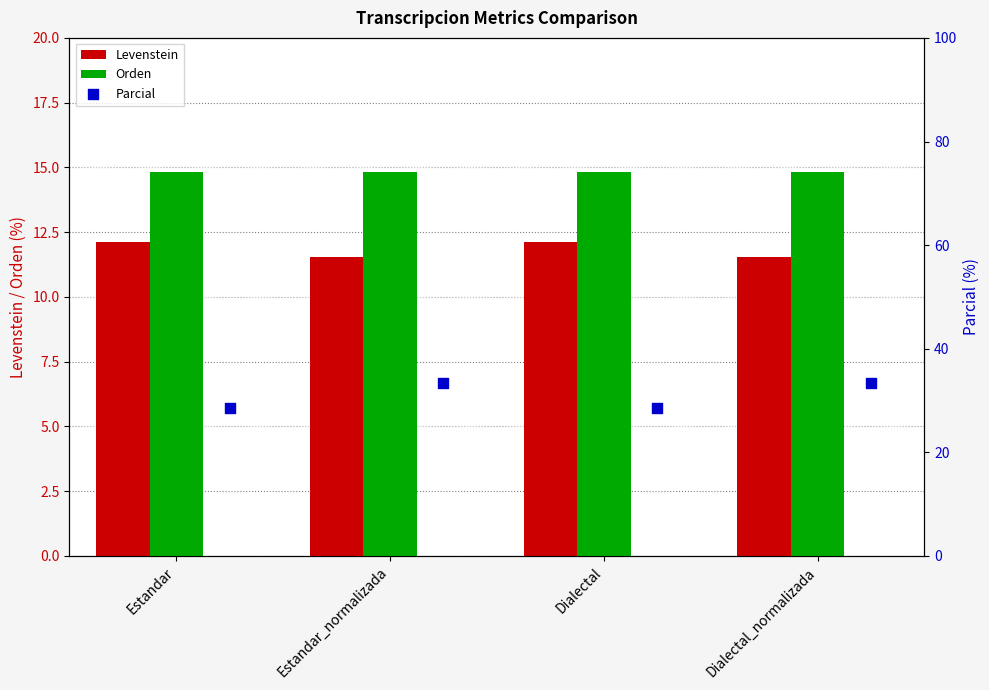

Which series has the largest total across all categories?

Parcial